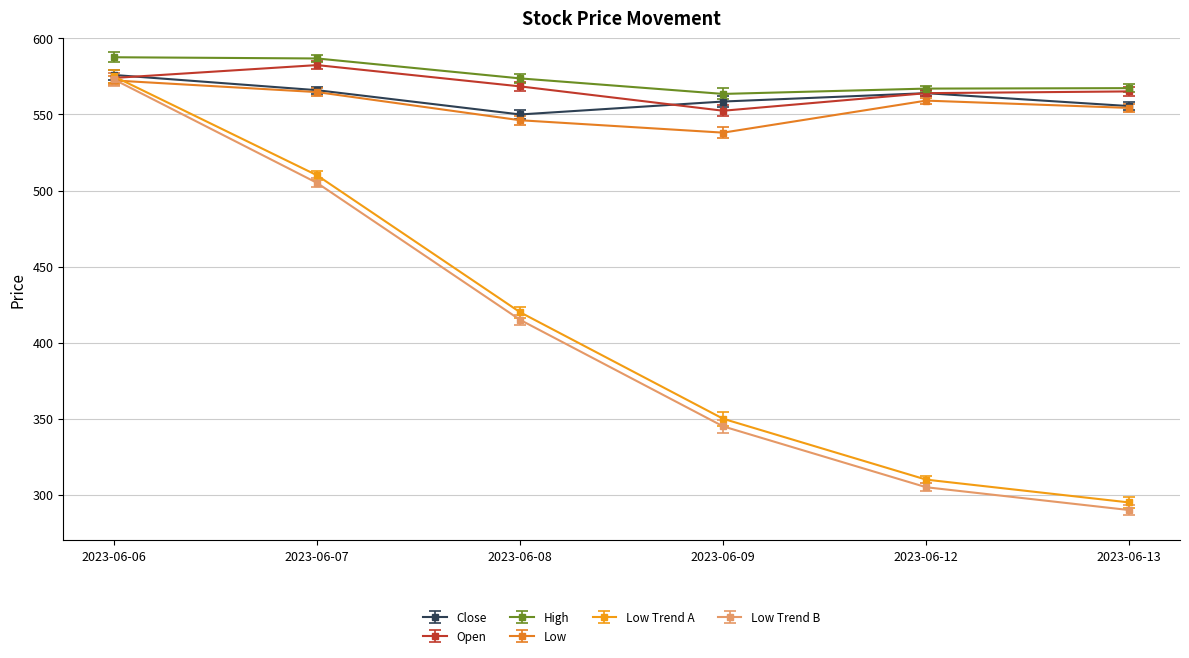

True or false: High has more than 1 points higher than both neighbors.

False